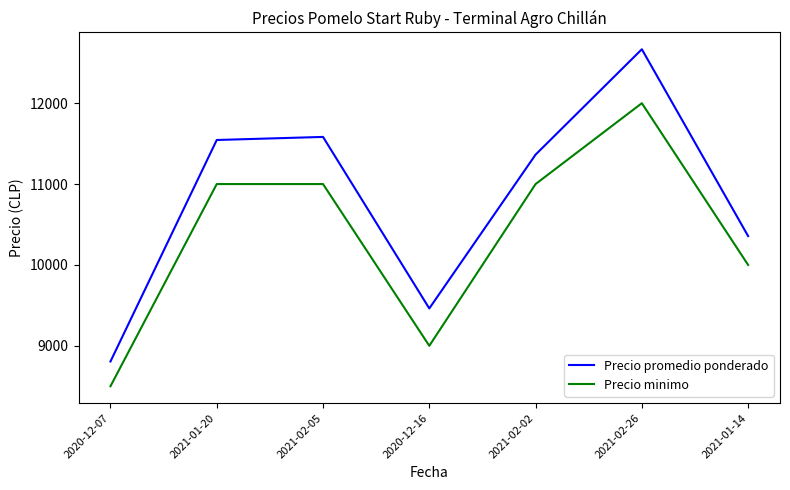

At 2020-12-16, list the series in order from smallest to largest.

Precio minimo, Precio promedio ponderado